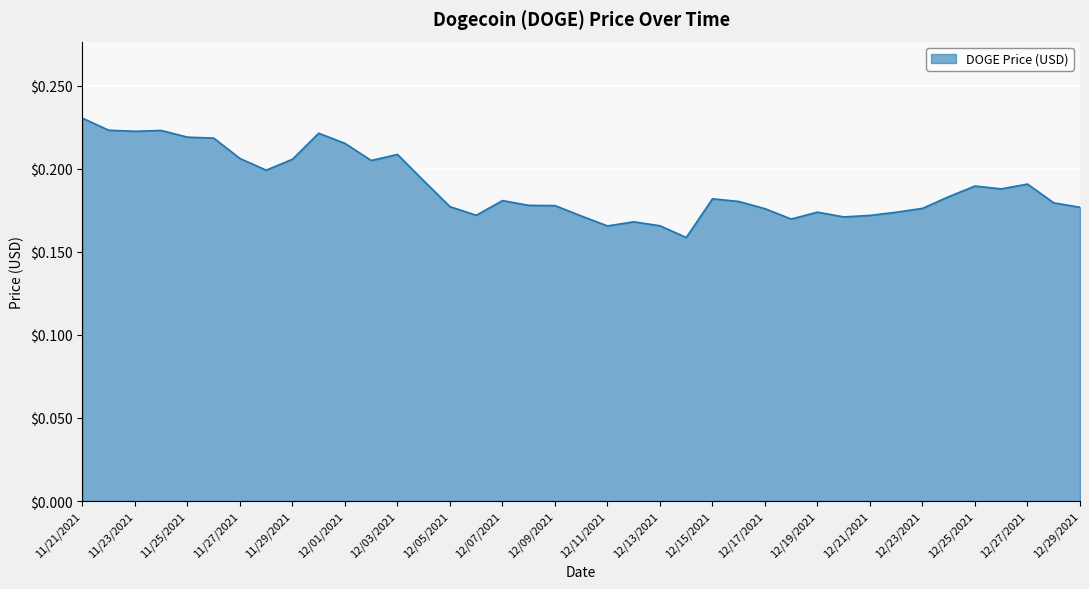

What is the label of the 8th point from the right?

12/22/2021